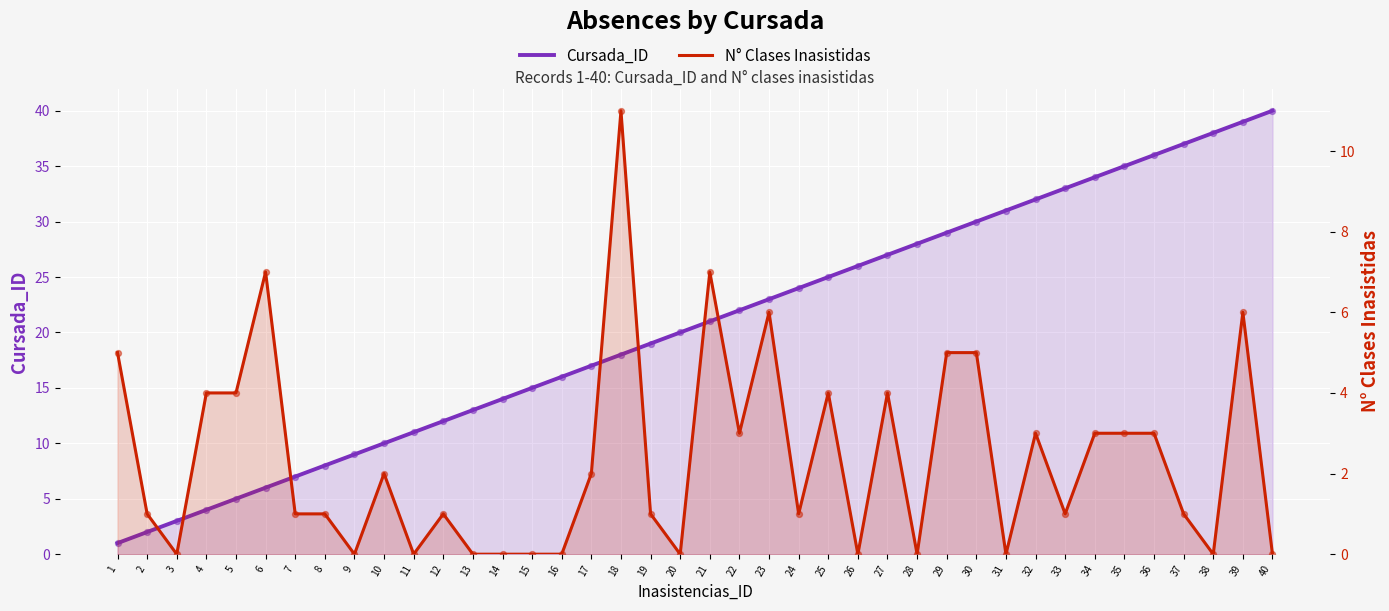

At how many categories does at least one series exceed 39?

1